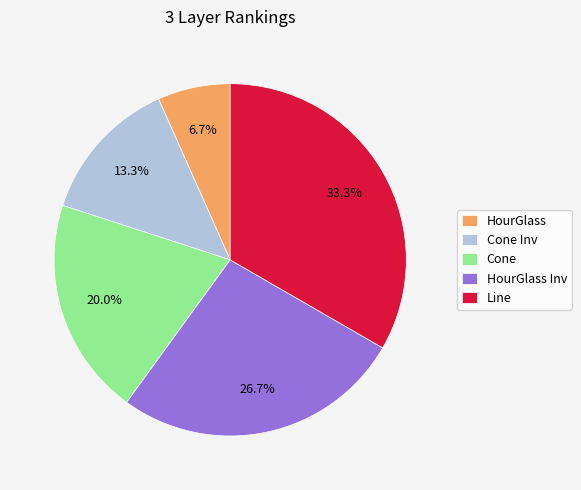

Which category has the smallest portion of the pie?

HourGlass